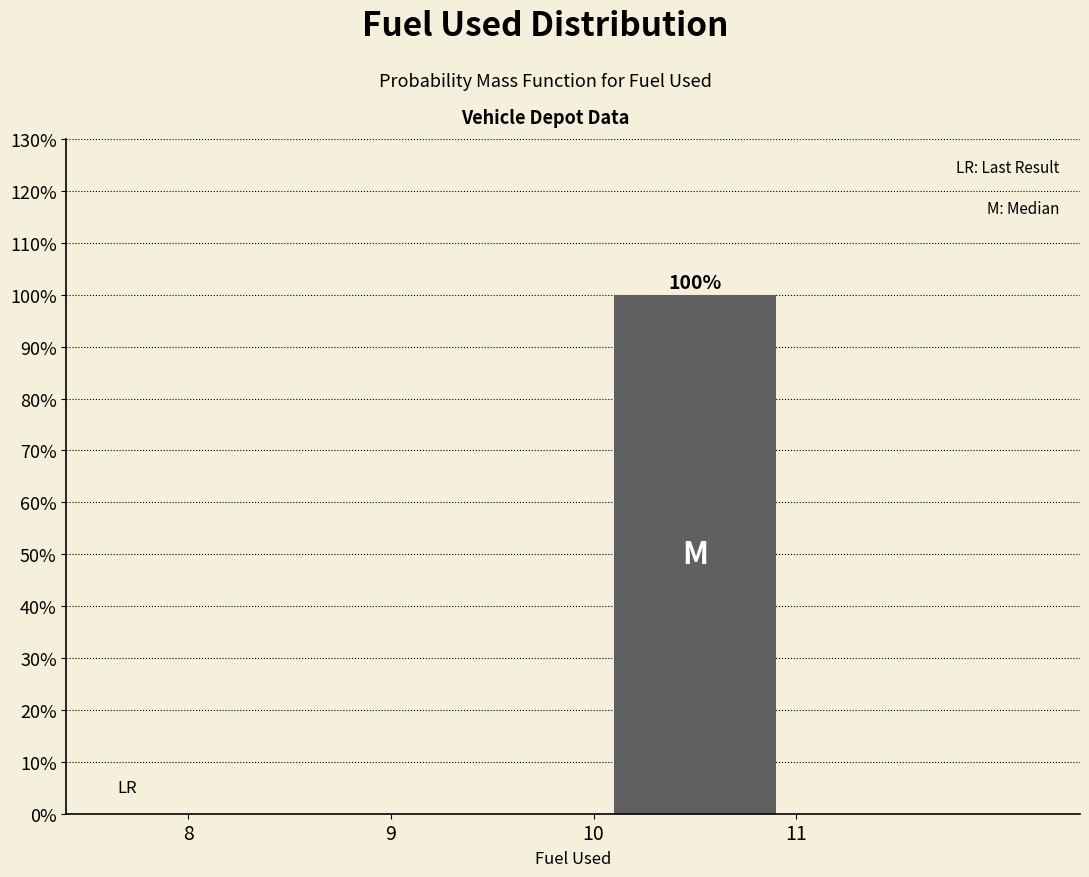

Which range on the x-axis has the tallest bar?

10 to 11